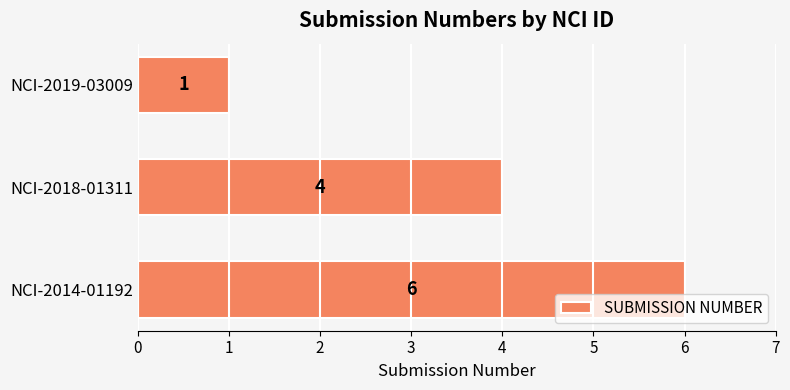

The chart shows a value of 6 at NCI-2018-01311. True or false?

False